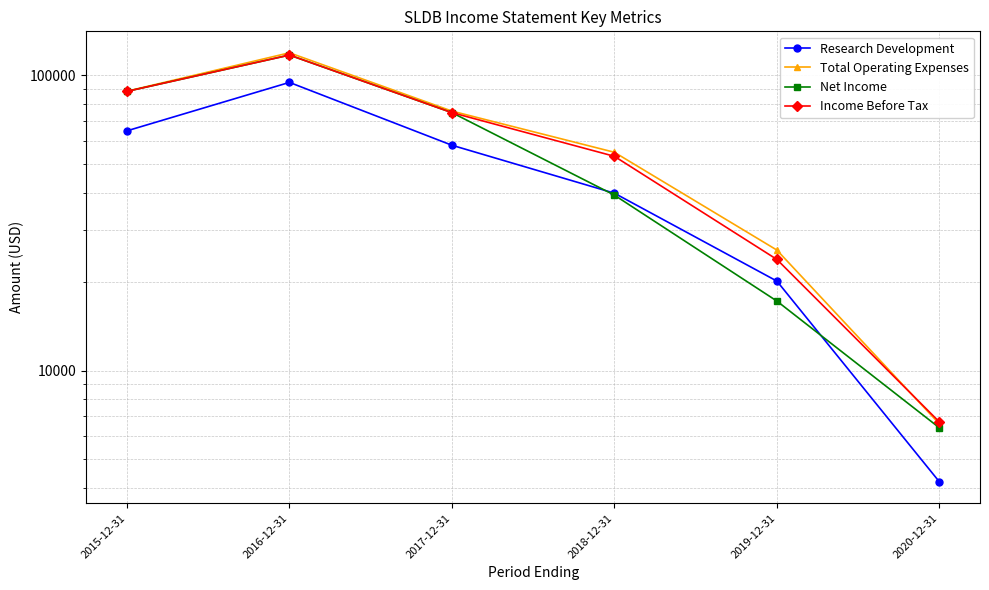

True or false: Net Income has a value of 74800 at 2017-12-31.

True